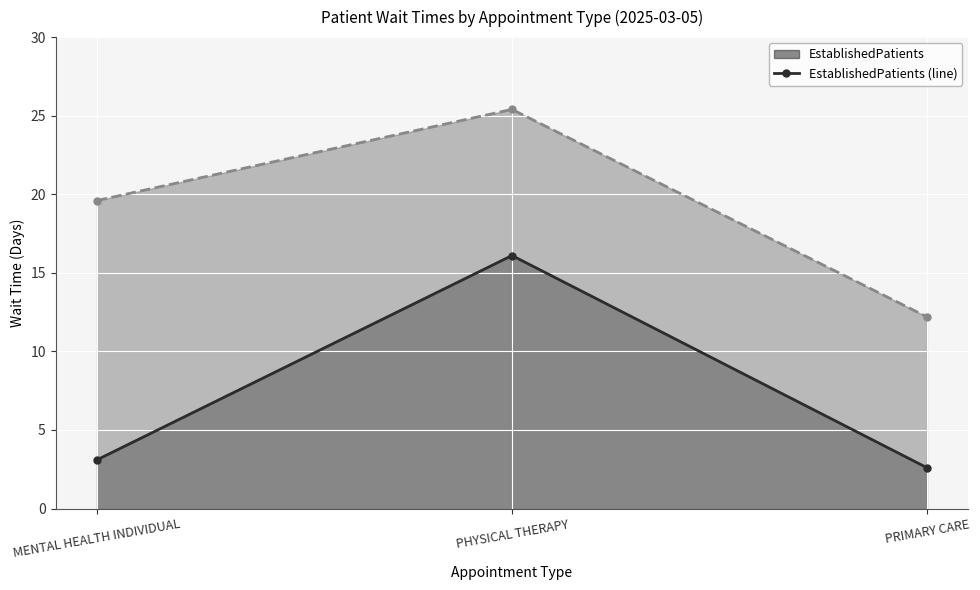

What is the label of the 1st point from the right?

PRIMARY CARE